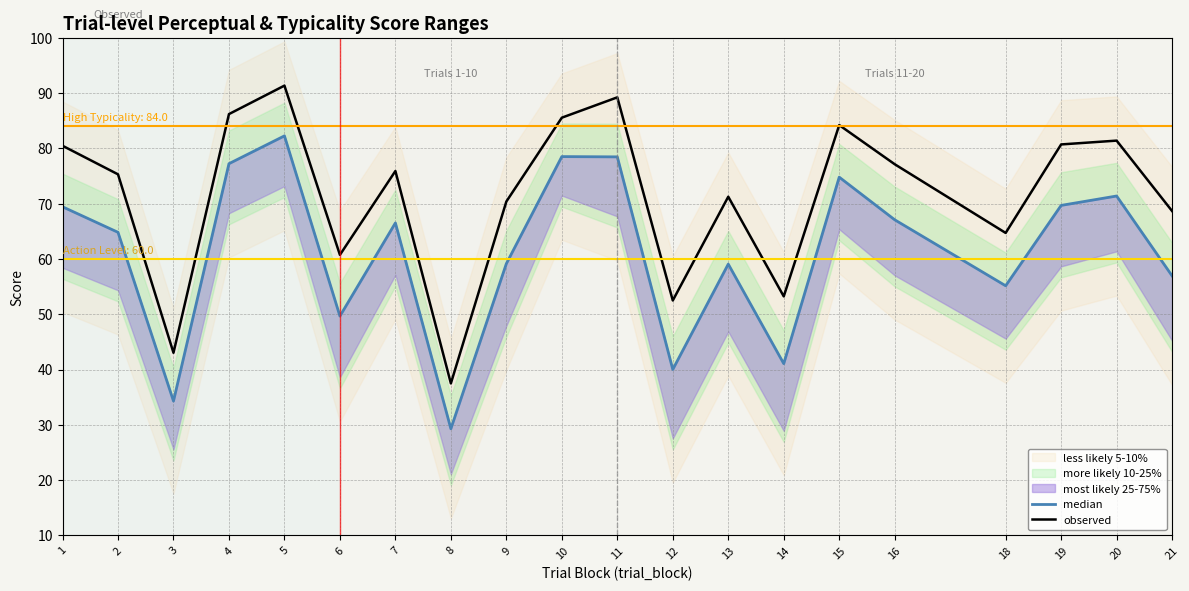

List the series in order of their overall mean, highest first.

observed, median